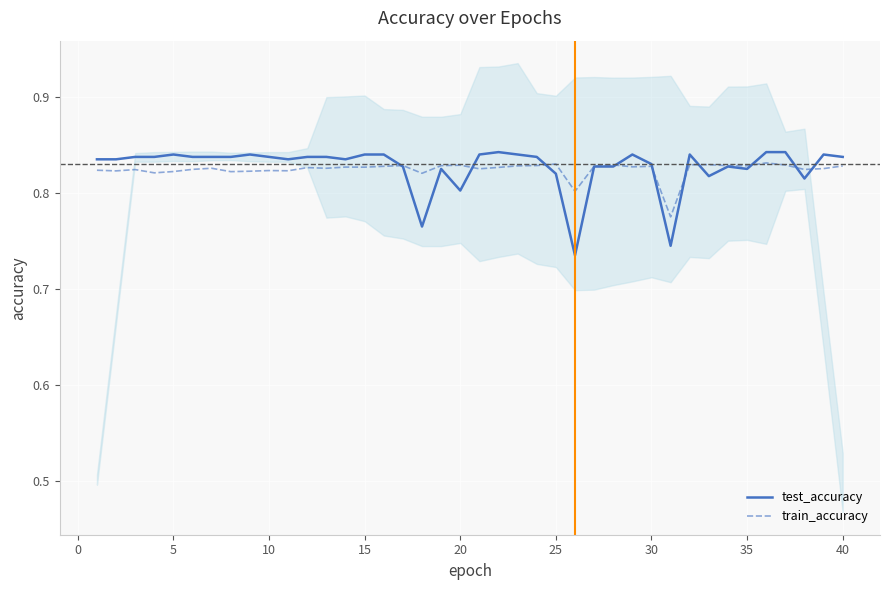

True or false: test_accuracy has a value of 1.2 at 10.

False